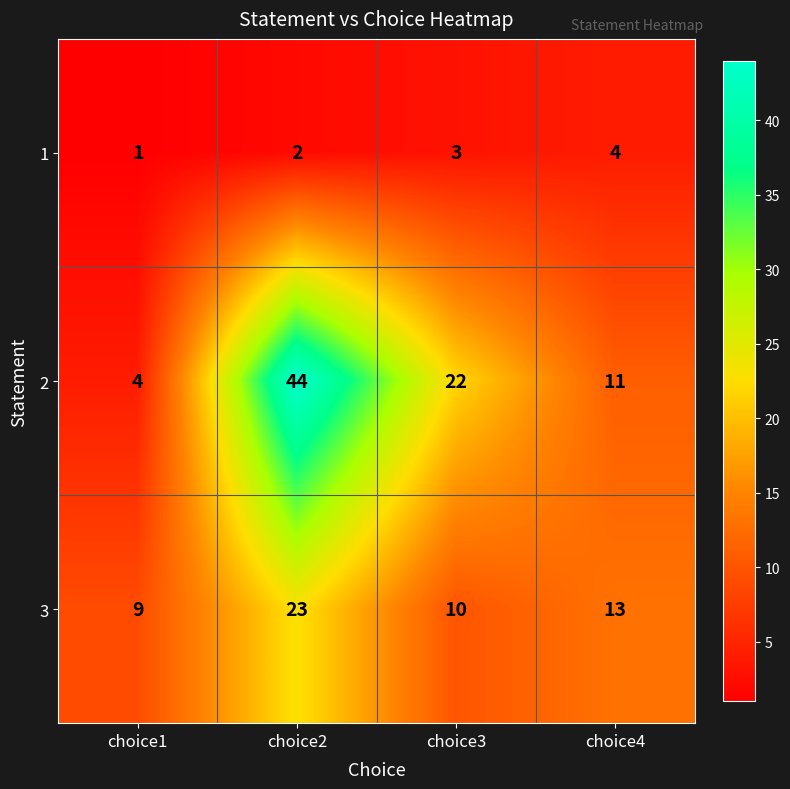

What is the difference between the second highest and second lowest values in the 2 series?

11